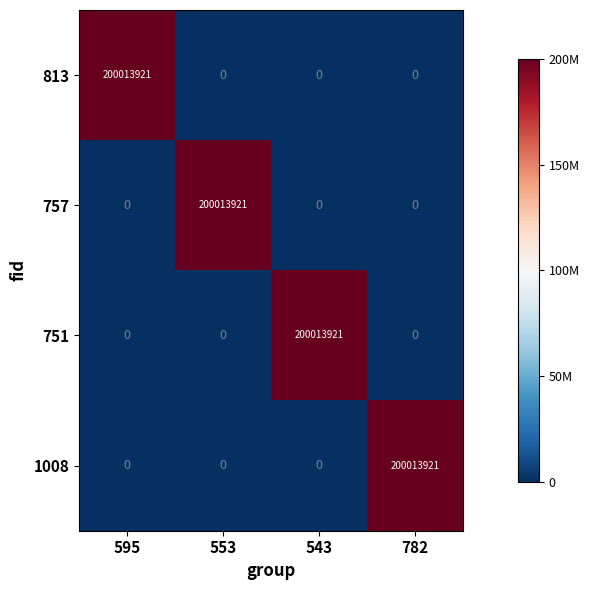

How many categories are shown in the chart?

4